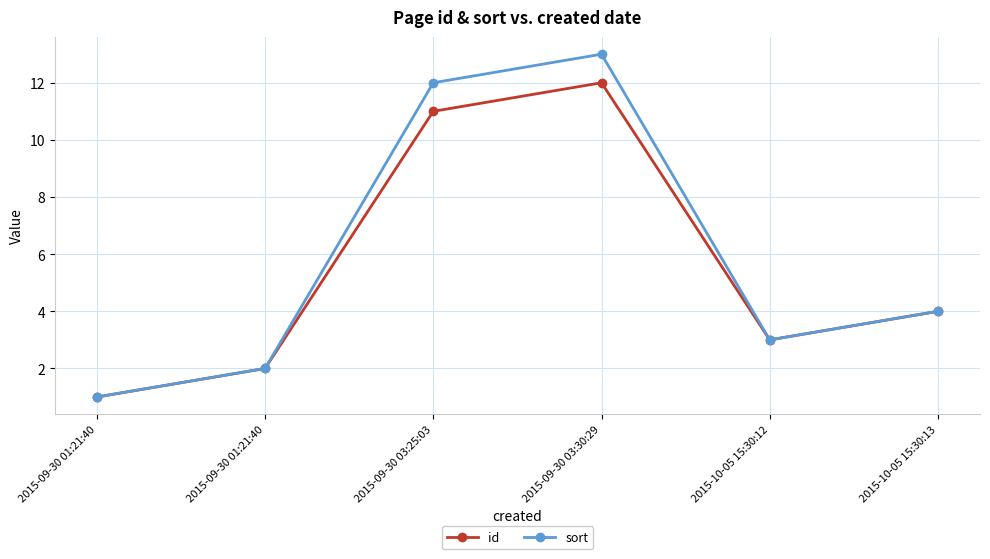

What is the difference between the highest and lowest values at 2015-09-30 03:25:03?

1